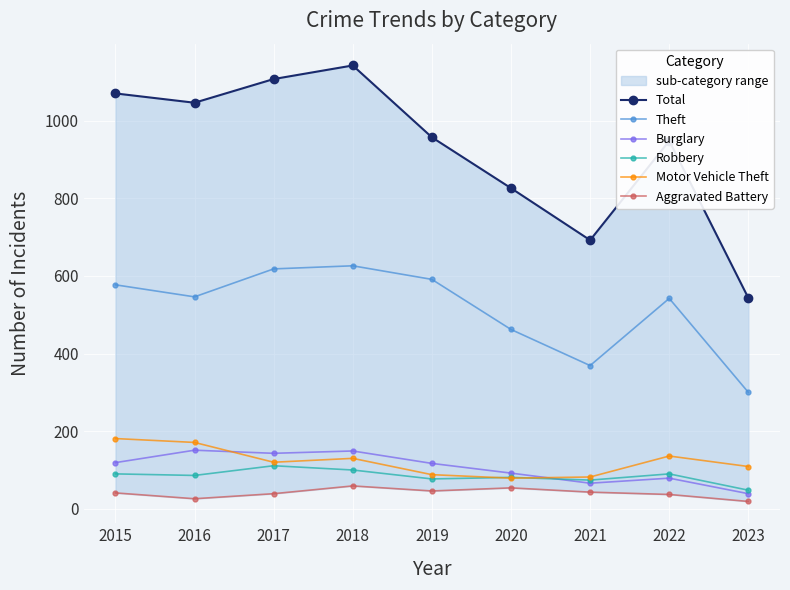

What are all the series names shown in the legend?

Total, Theft, Burglary, Robbery, Motor Vehicle Theft, Aggravated Battery